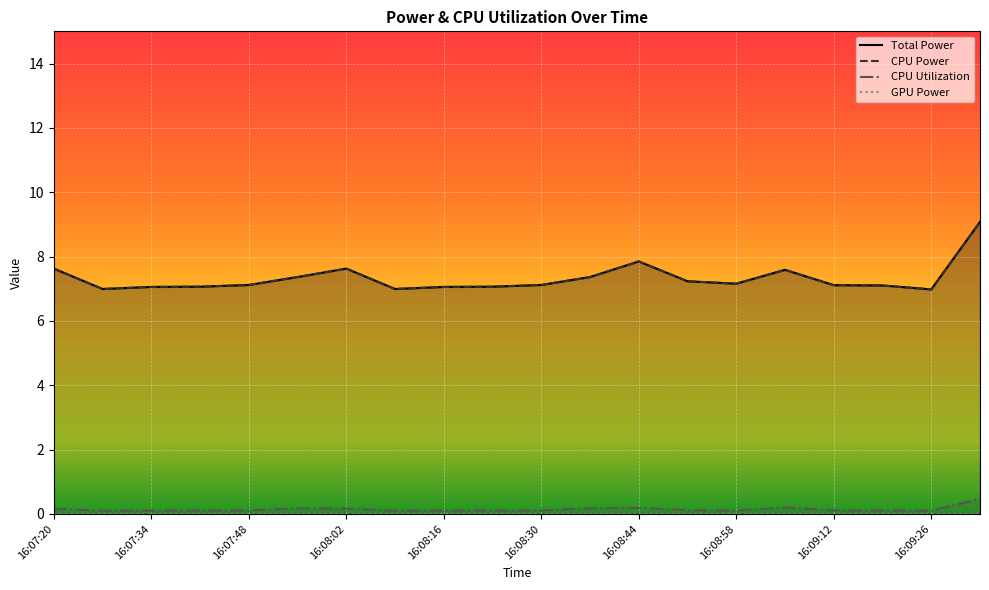

What is the label of the 16th point from the left?

16:09:05